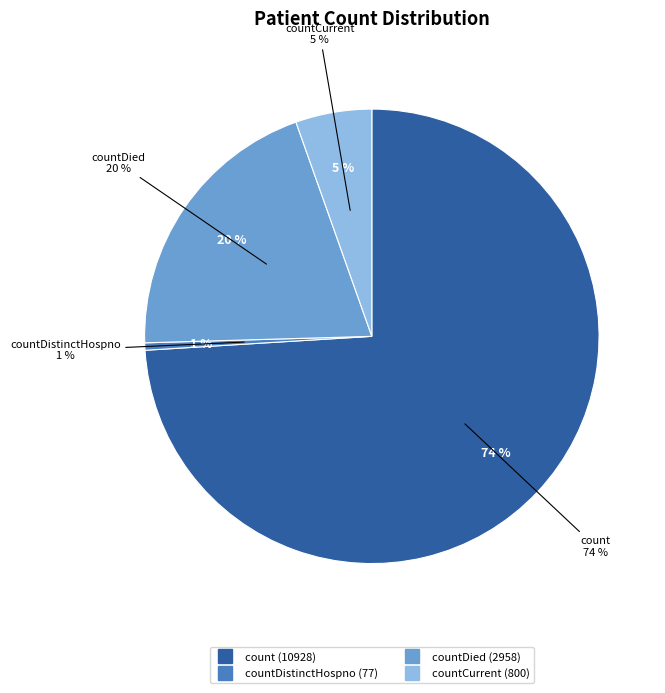

What is the largest slice in the pie chart?

count